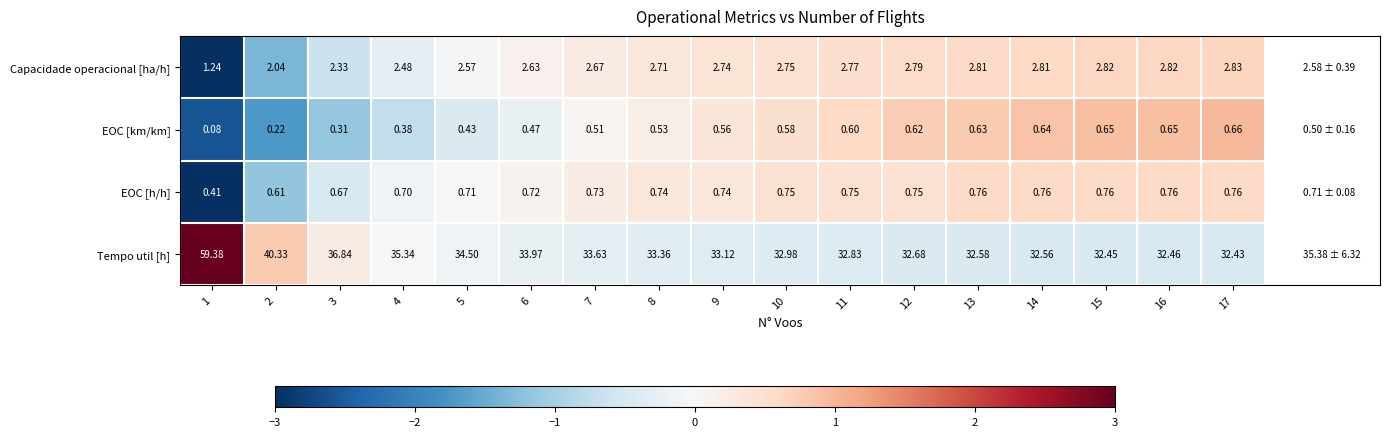

At which category is the sum across all series the highest?

1